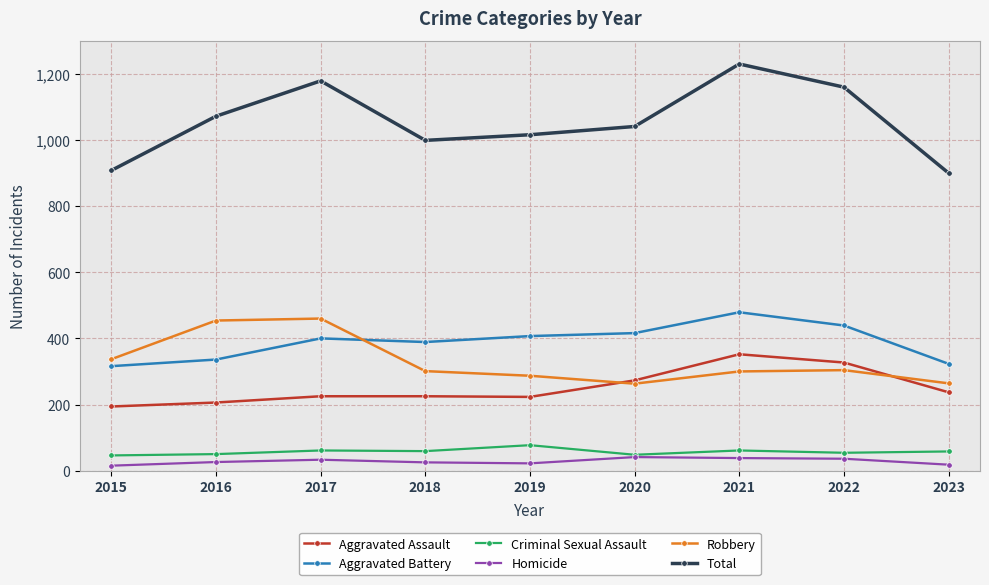

What is the approximate value of Criminal Sexual Assault at 2015?

46